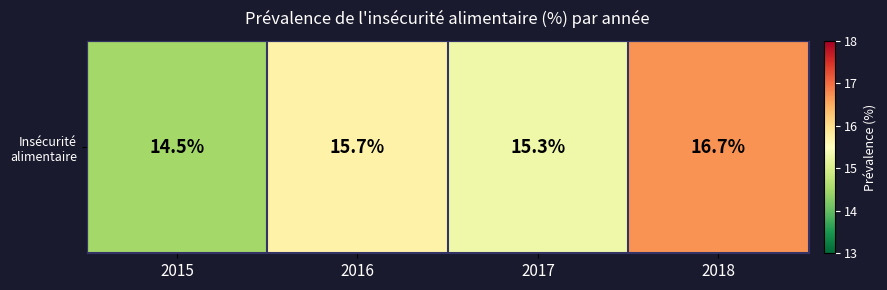

How many values are below 15?

1